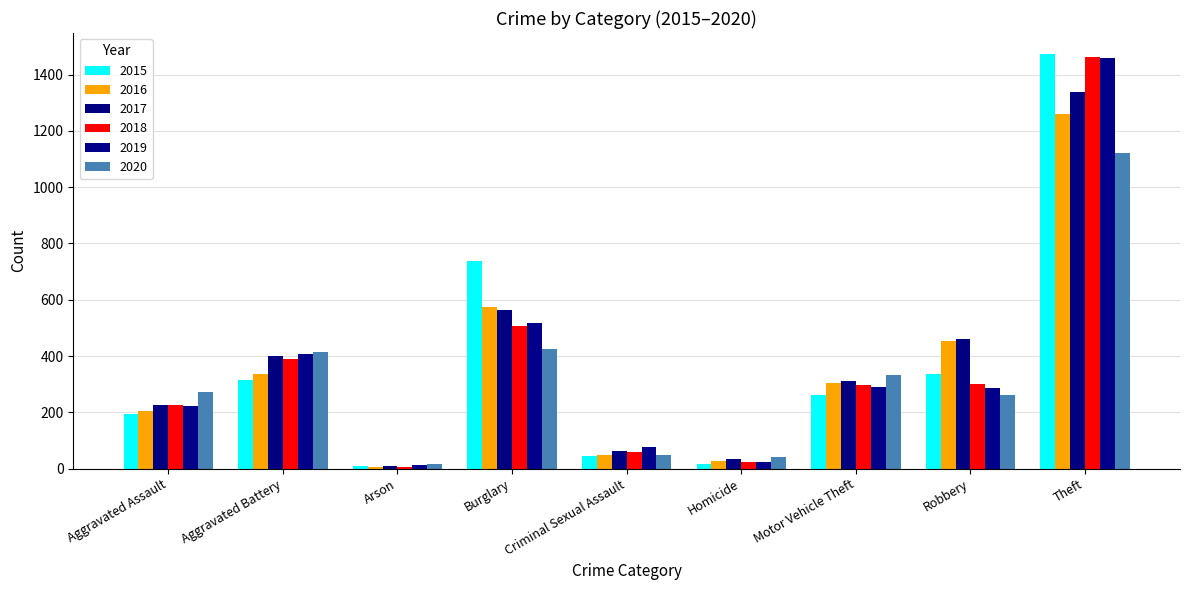

What is the difference between the second highest and second lowest values in the 2017 series?

529